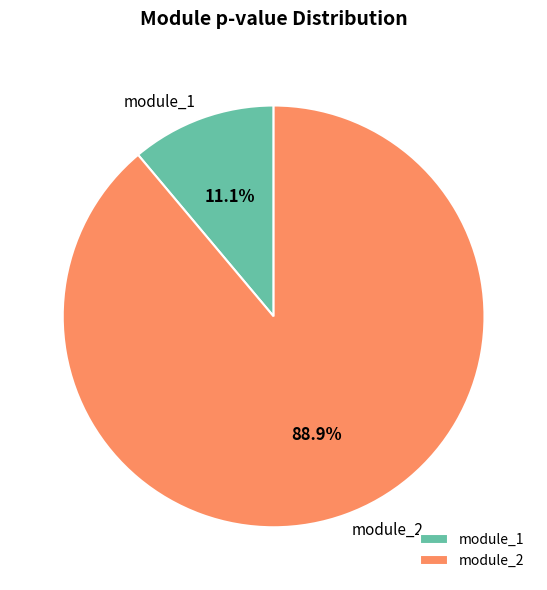

What percentage is the module_2 slice, to the nearest percent?

89%